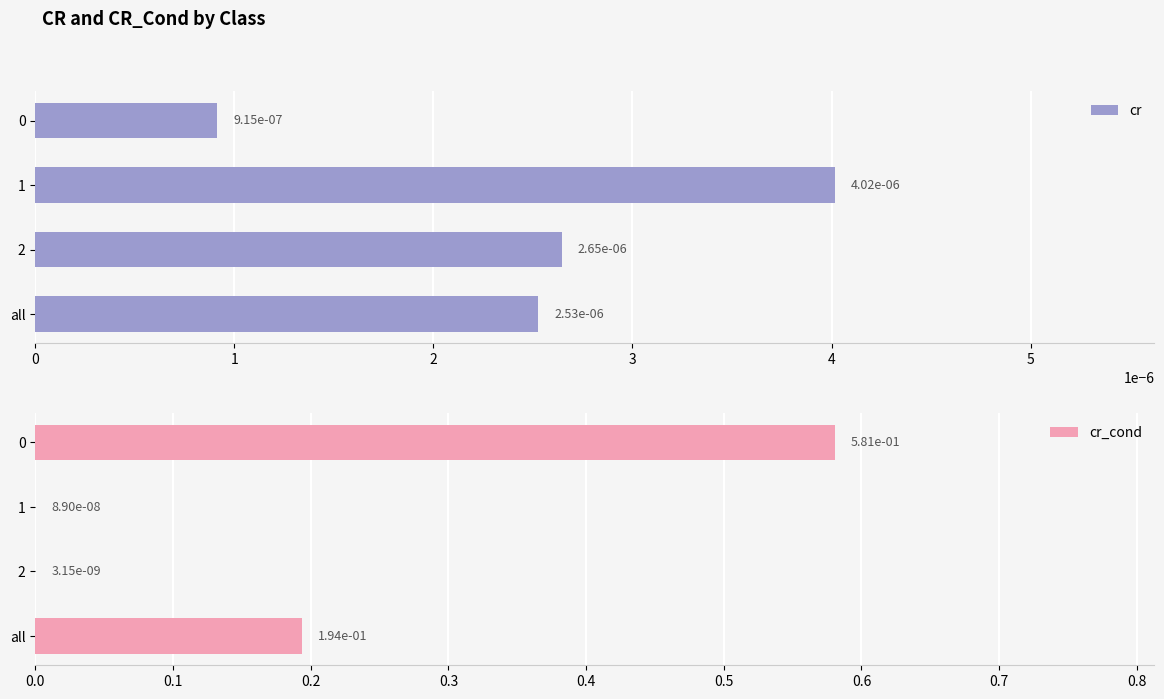

Count the cr values in the range 0 to 1.

4